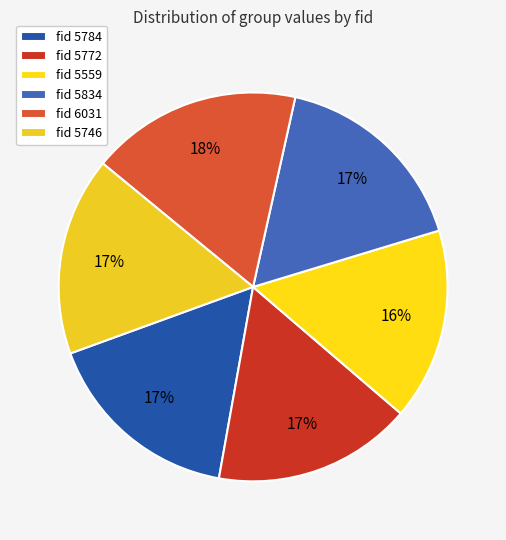

Is there any slice that represents more than half of the pie?

No